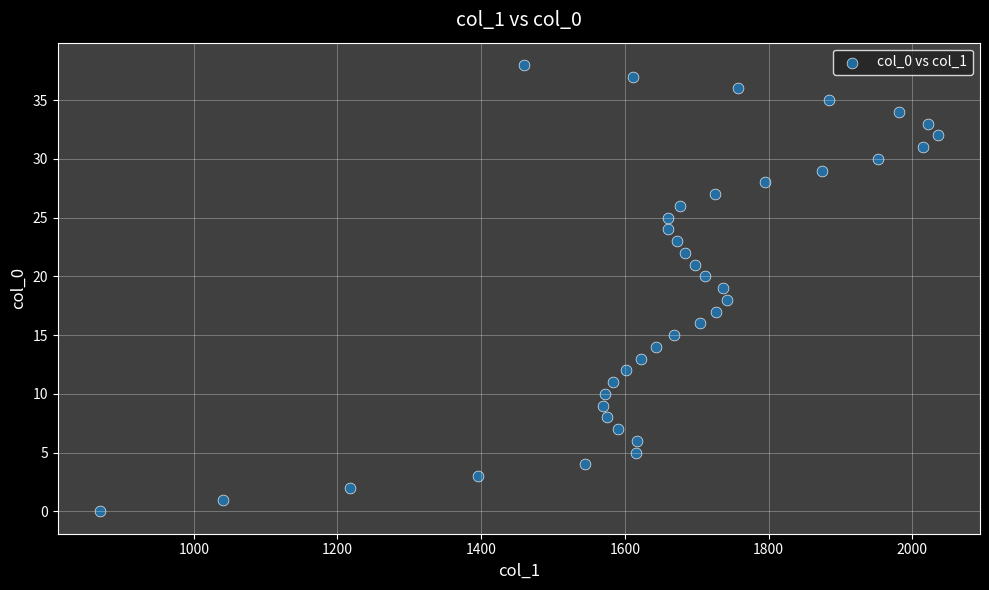

What is the range of X values (max minus min)?

1167